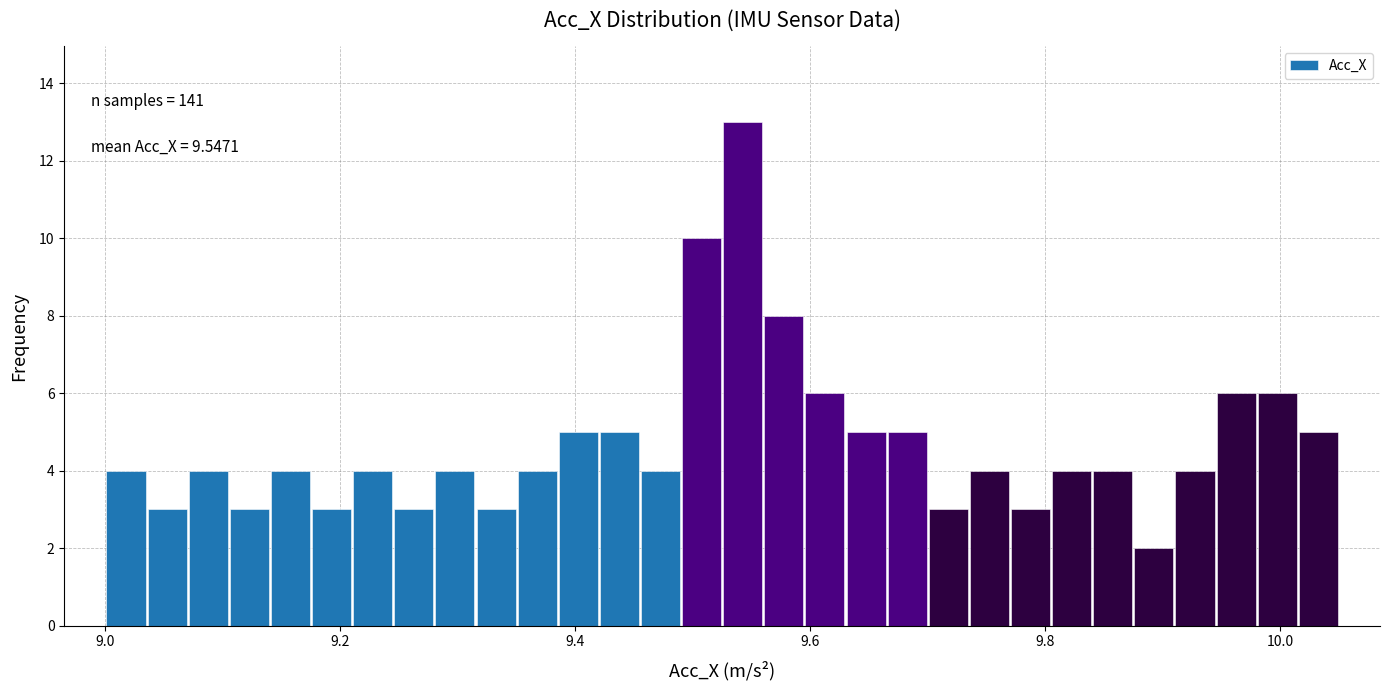

Read against the x-axis, roughly where is the centre of the tallest bar?

9.54